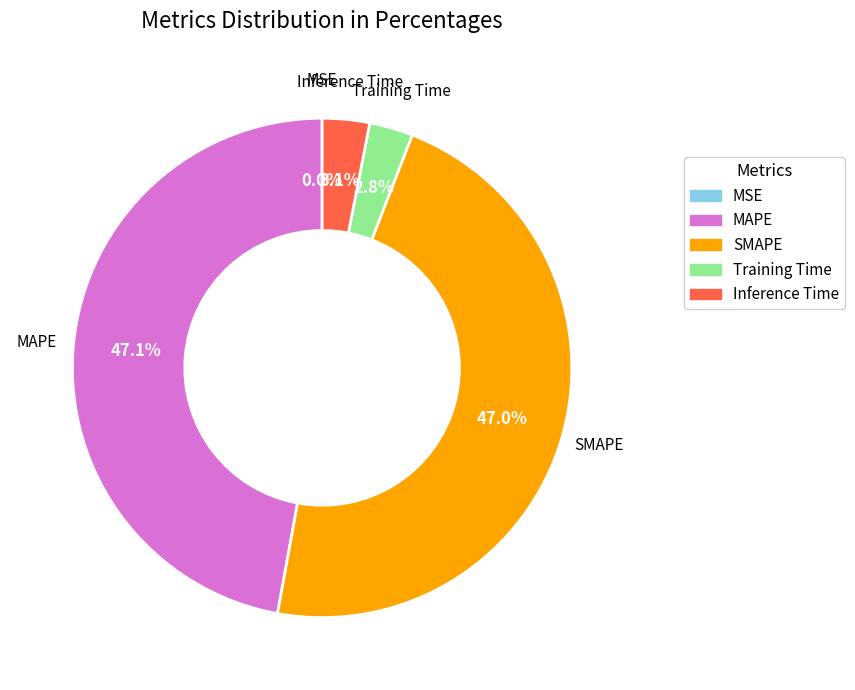

What is the total percentage of SMAPE and MAPE?

94.1%